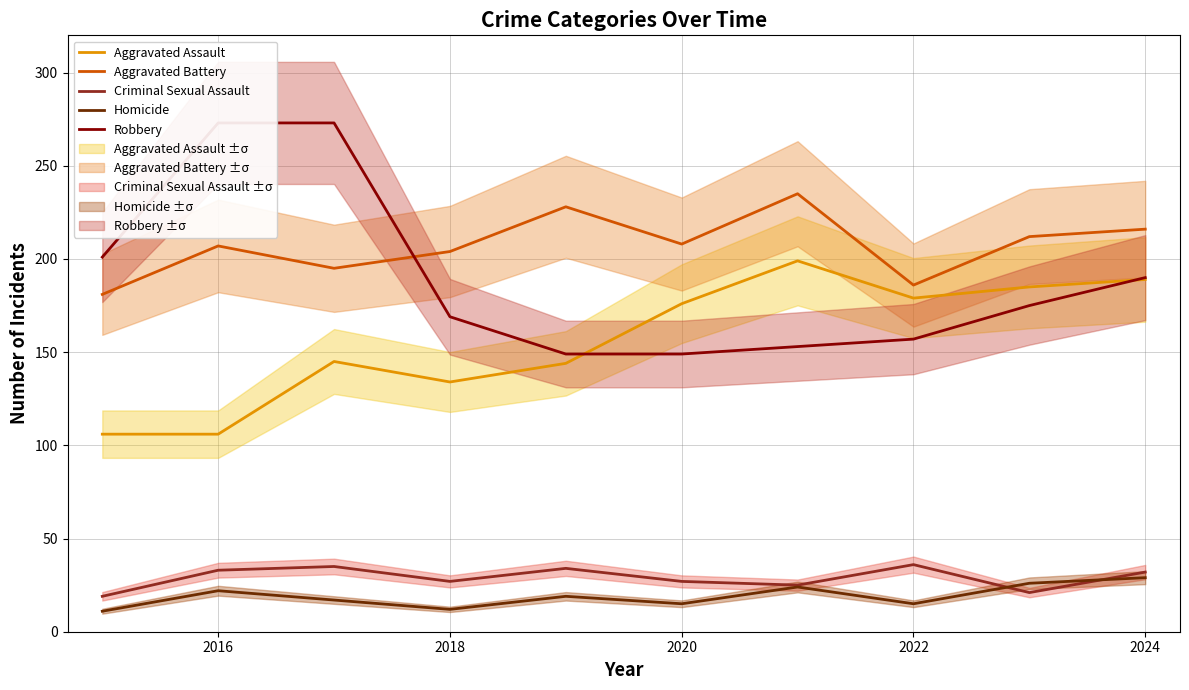

What is the smallest value displayed?

11